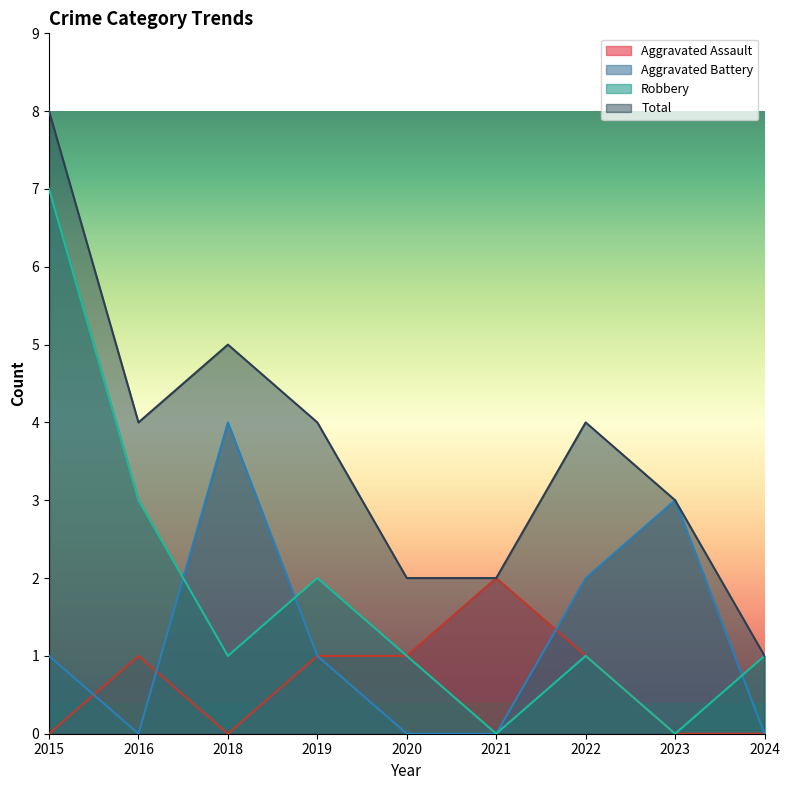

How many data points in Aggravated Assault are less than 1?

4